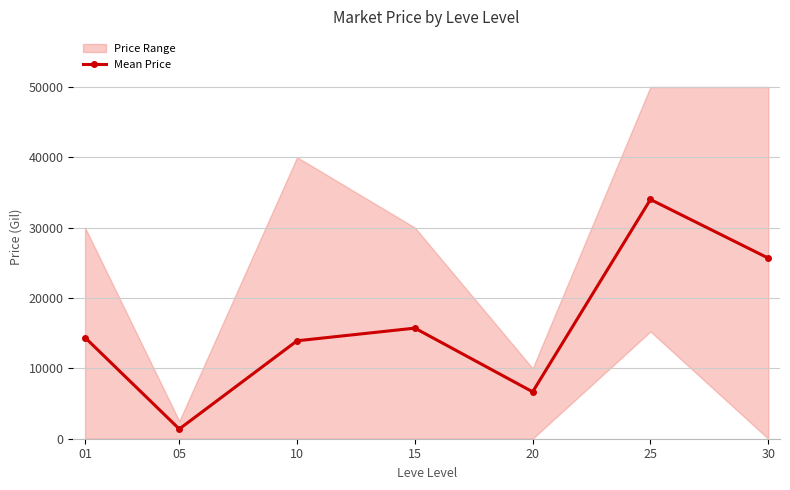

At which category does the chart reach its peak across all series?

25